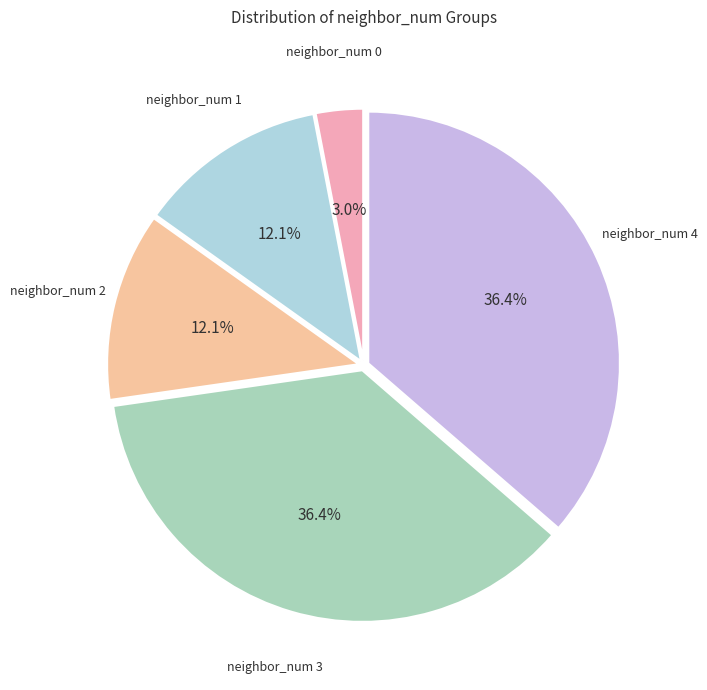

Does any single category account for the majority?

No